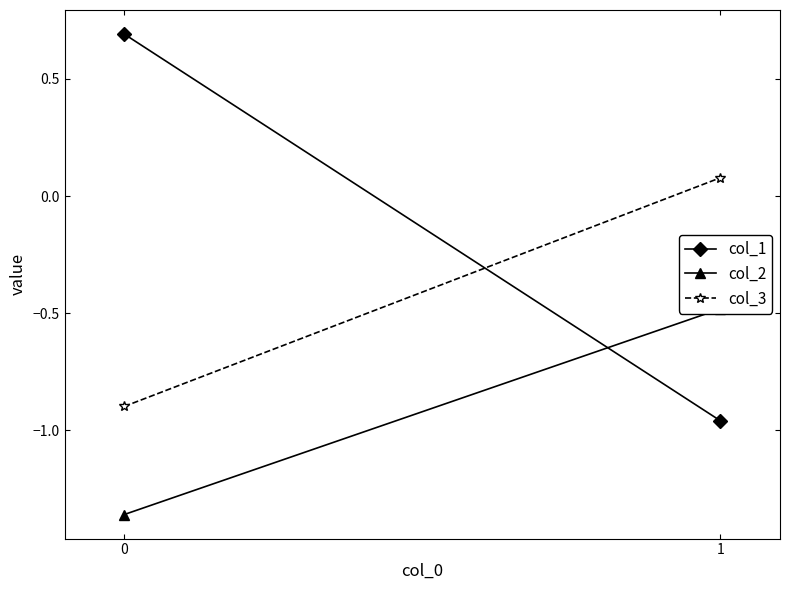

Is the value of col_2 at 0 greater than the value of col_3 at 0?

No